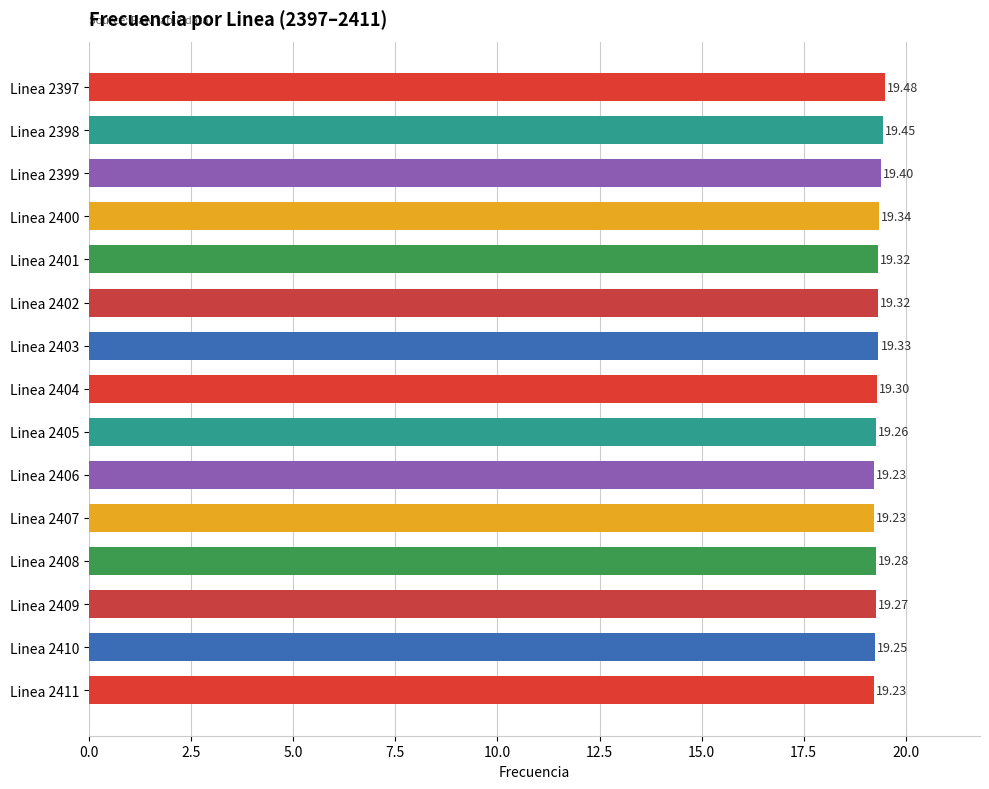

What is the sum of all values?

289.7